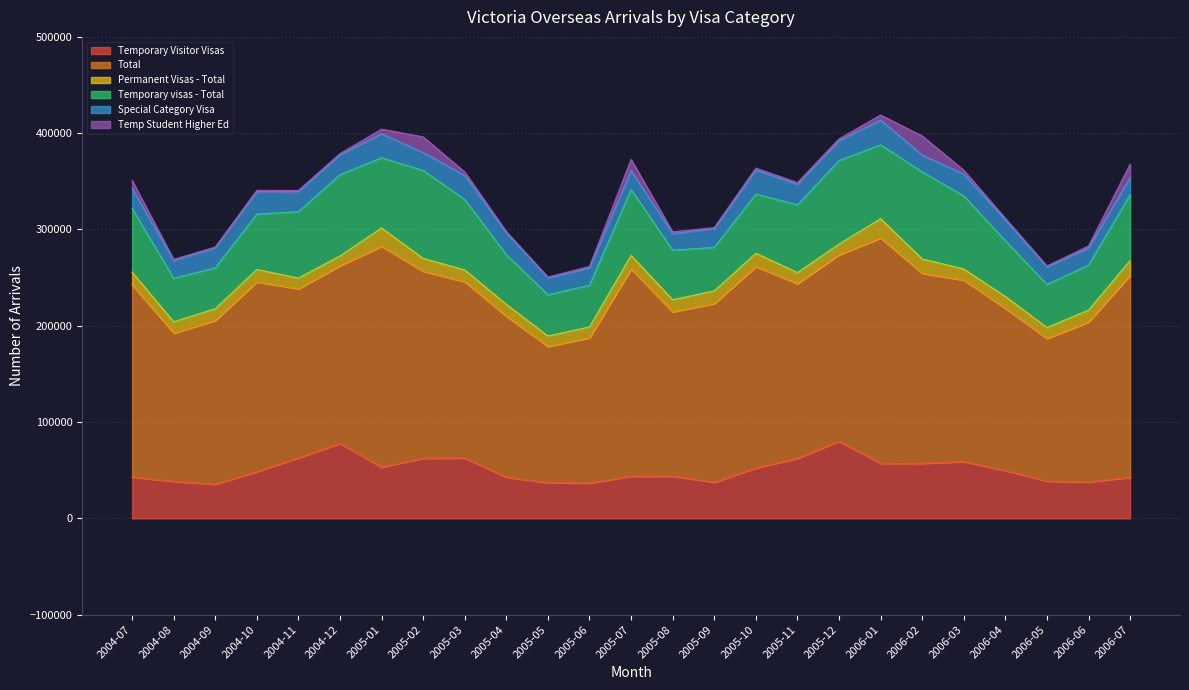

Is the value of Temporary Visitor Visas at 2004-09 greater than the value of Total at 2005-10?

No